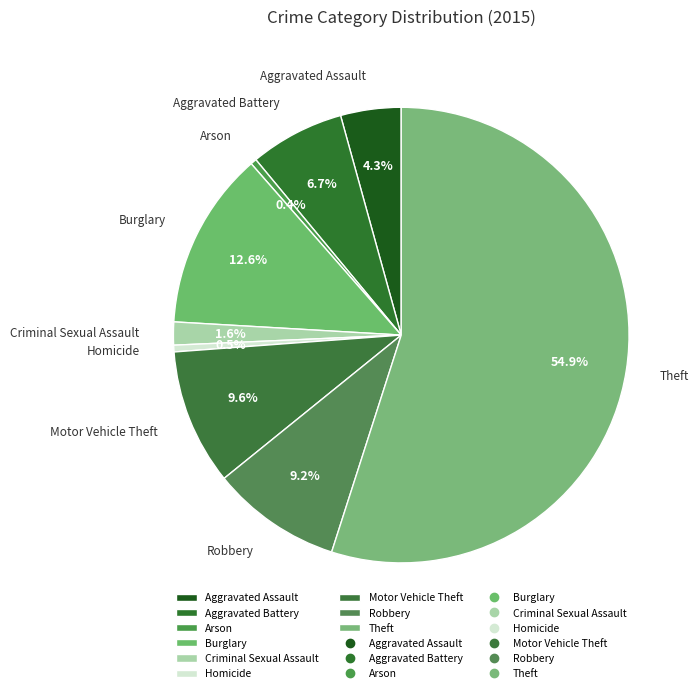

What percentage is the Aggravated Assault slice, to the nearest percent?

4%